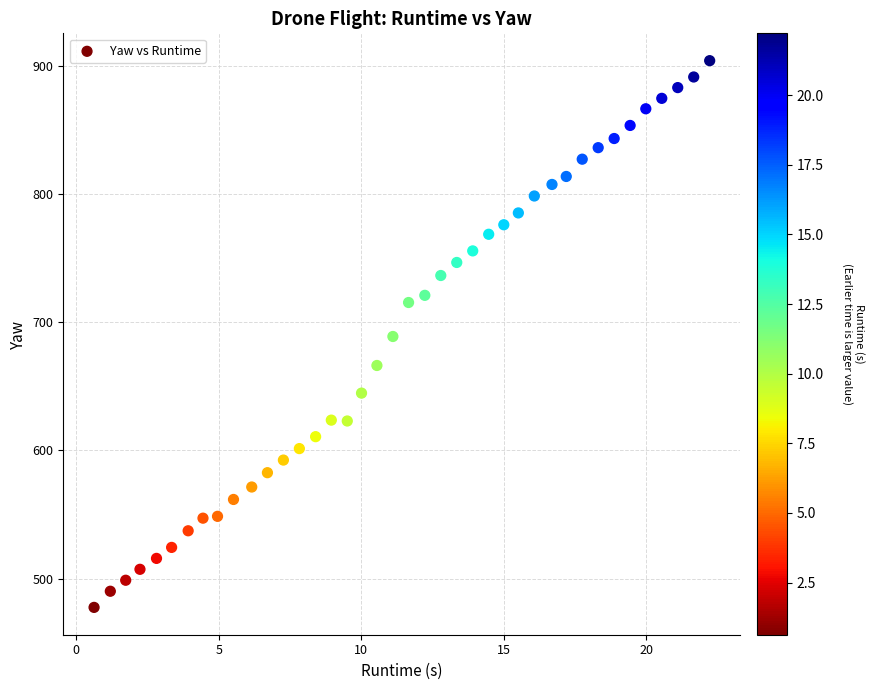

What is the range of Y values (max minus min)?

426.4